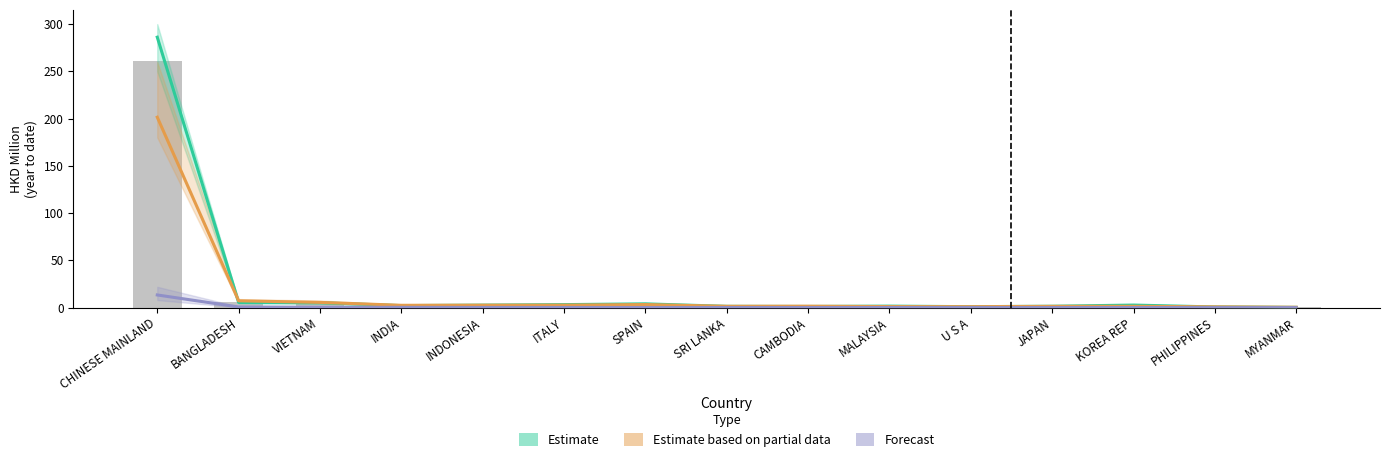

Reading left to right, extract all data points from this chart.

Estimate: CHINESE MAINLAND=286.2	BANGLADESH=5.5	VIETNAM=5.1	INDIA=2.1	INDONESIA=2.6	ITALY=3.2	SPAIN=4.0	SRI LANKA=1.3	CAMBODIA=1.2	MALAYSIA=1.6	U S A=1.0	JAPAN=1.5	KOREA REP=2.7	PHILIPPINES=0.7	MYANMAR=0.2
Estimate based on partial data: CHINESE MAINLAND=201.5	BANGLADESH=7.2	VIETNAM=5.5	INDIA=2.5	INDONESIA=2.6	ITALY=2.7	SPAIN=3.2	SRI LANKA=1.4	CAMBODIA=1.5	MALAYSIA=1.1	U S A=1.0	JAPAN=1.3	KOREA REP=1.4	PHILIPPINES=0.9	MYANMAR=0.4
Forecast: CHINESE MAINLAND=13.4	BANGLADESH=0.7	VIETNAM=0.4	INDIA=0.3	INDONESIA=0.2	ITALY=0.2	SPAIN=0.1	SRI LANKA=0.1	CAMBODIA=0.1	MALAYSIA=0.1	U S A=0.1	JAPAN=0.1	KOREA REP=0.1	PHILIPPINES=0.0	MYANMAR=0.0